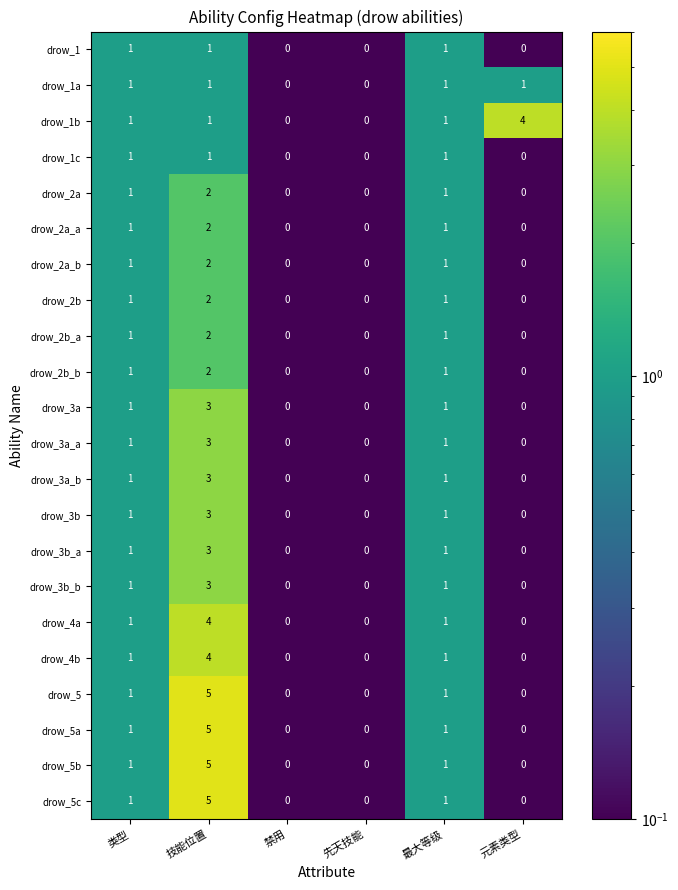

How many drow_3a values are between 0 and 1?

5